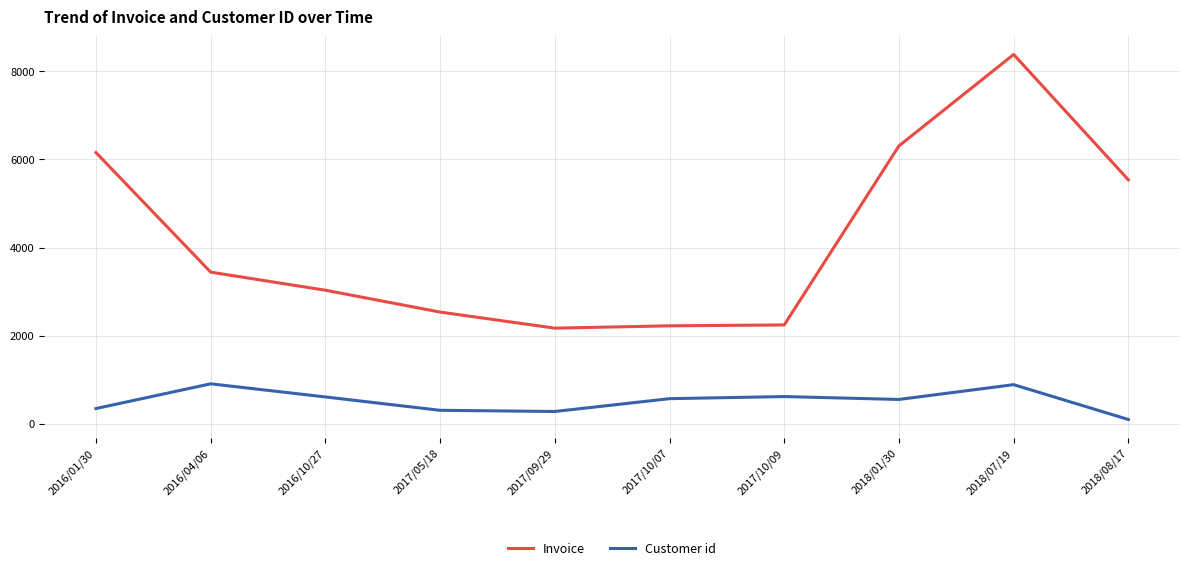

List the series in order of their overall mean, highest first.

Invoice, Customer id